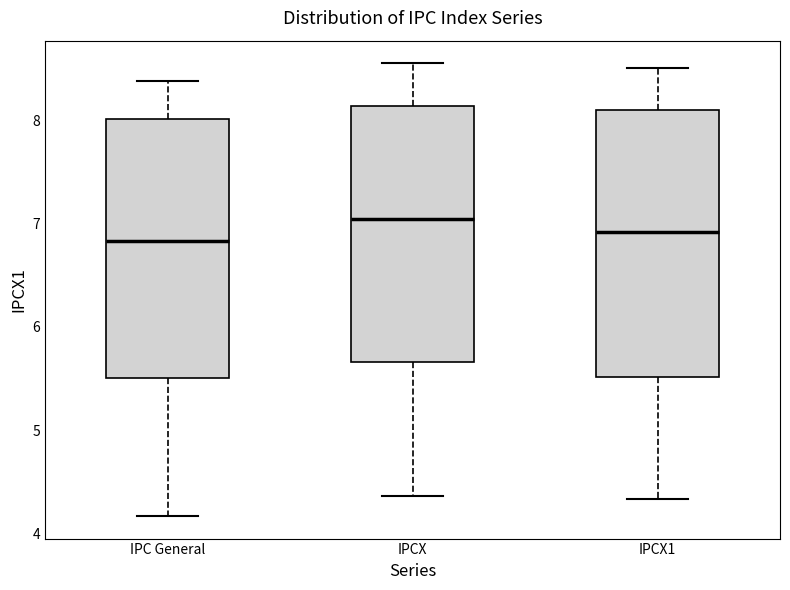

Reading left to right, transcribe this box plot: for each box, give where its median line is, the range the box spans, and where its two whiskers end, as read against the y-axis. The values are not printed on the chart, so give them approximately, as read against the axis.

IPC General: median 6.8, box 5.5 to 8.0, whiskers 4.2 to 8.4
IPCX: median 7.0, box 5.7 to 8.1, whiskers 4.4 to 8.6
IPCX1: median 6.9, box 5.5 to 8.1, whiskers 4.3 to 8.5